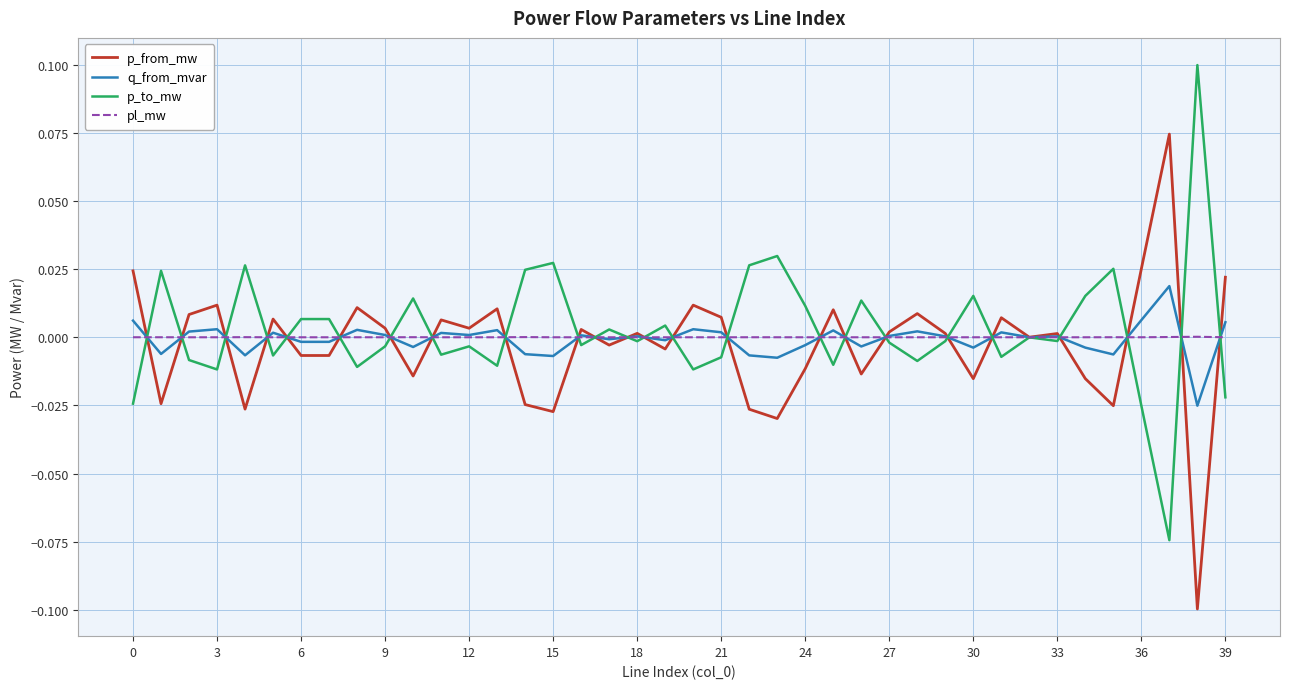

Rank the series by their maximum value, from lowest to highest.

pl_mw, q_from_mvar, p_from_mw, p_to_mw